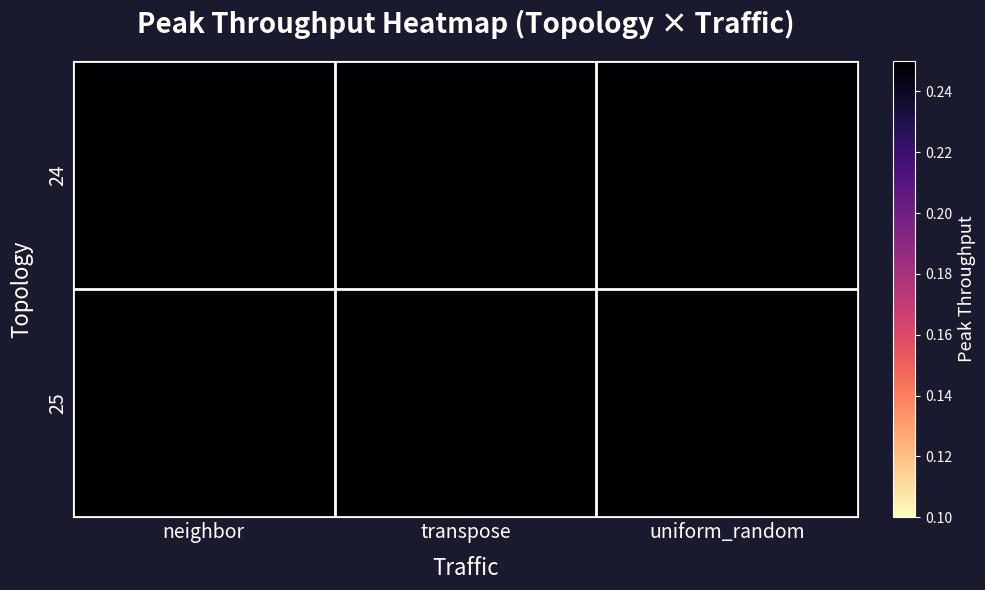

At which category does the chart reach its peak across all series?

neighbor